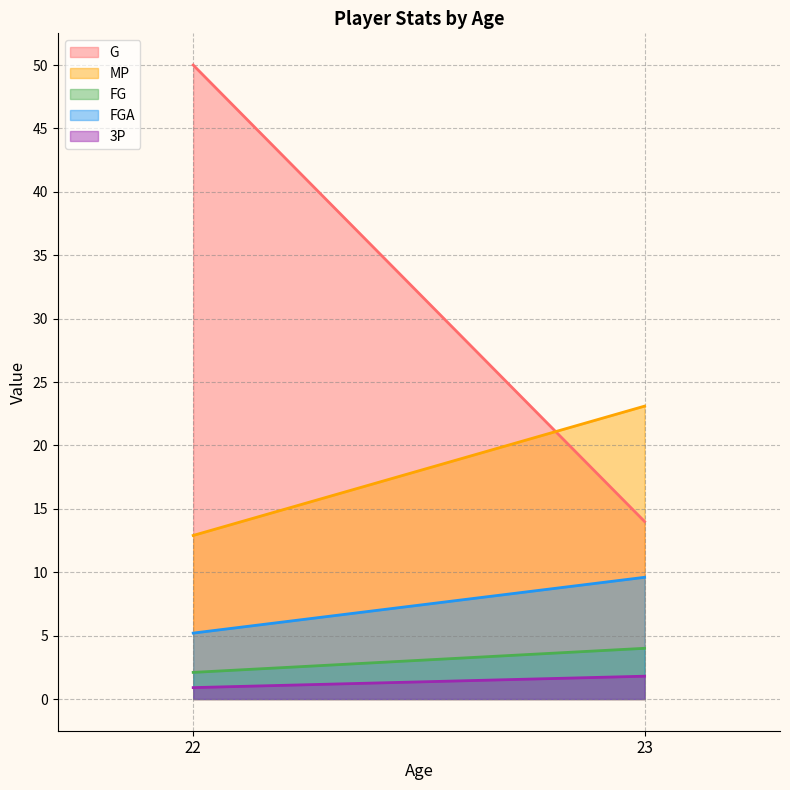

Which category has the lowest value in the FG series?

22